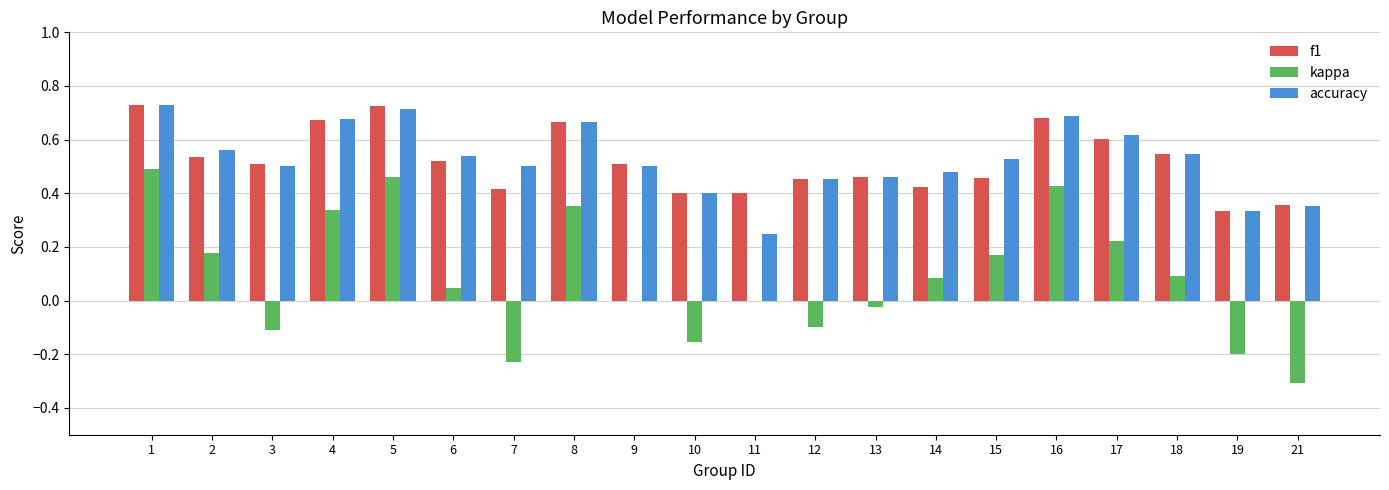

True or false: kappa has a value of -0.0 at 3.

False